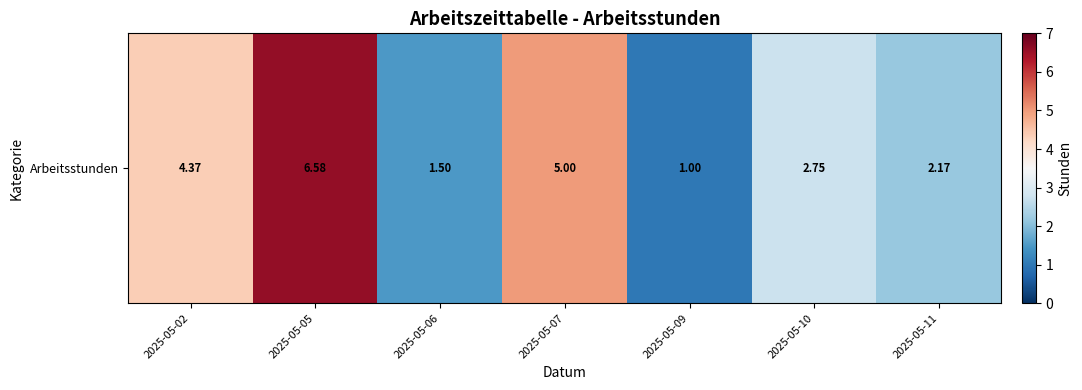

Where does the data first go above 2?

2025-05-02